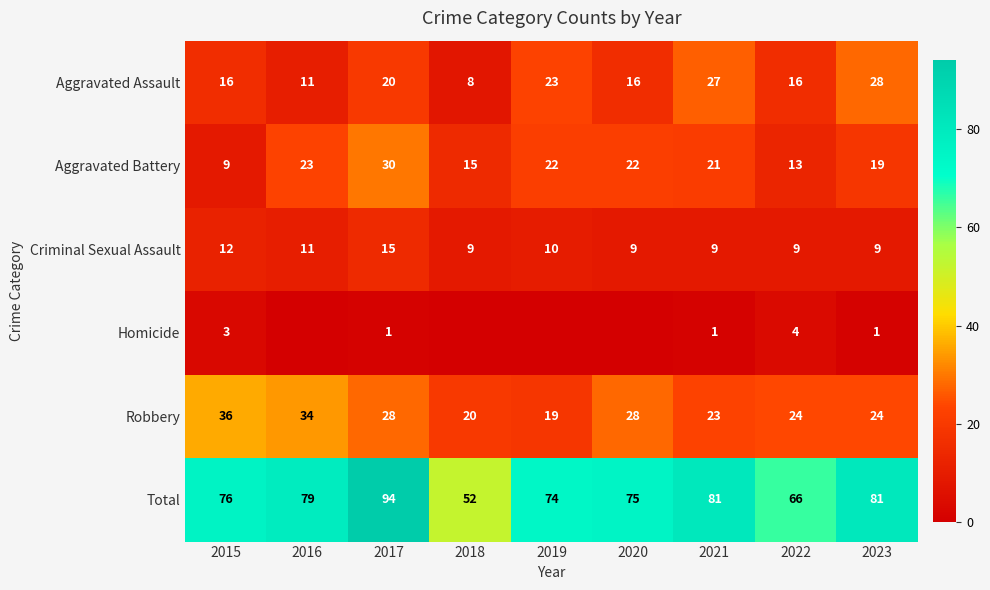

What is the spread (max minus min) of values at 2018?

52